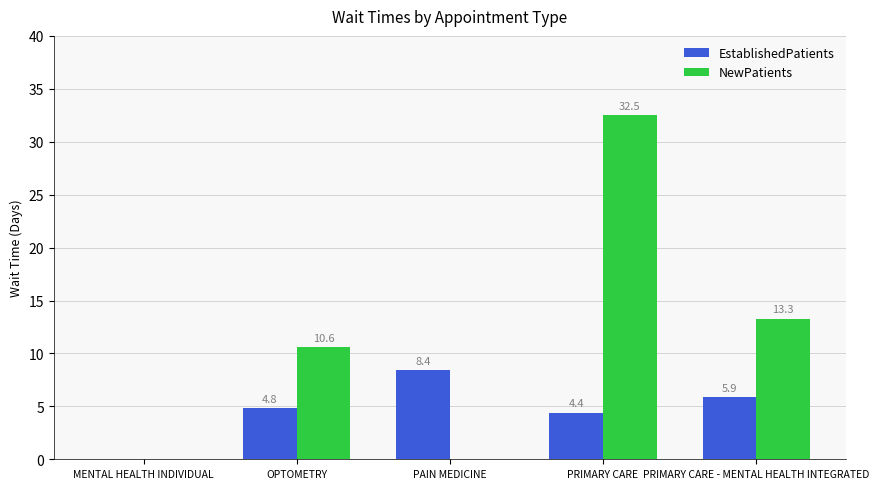

Are the bars grouped side by side (vs. stacked)?

Yes